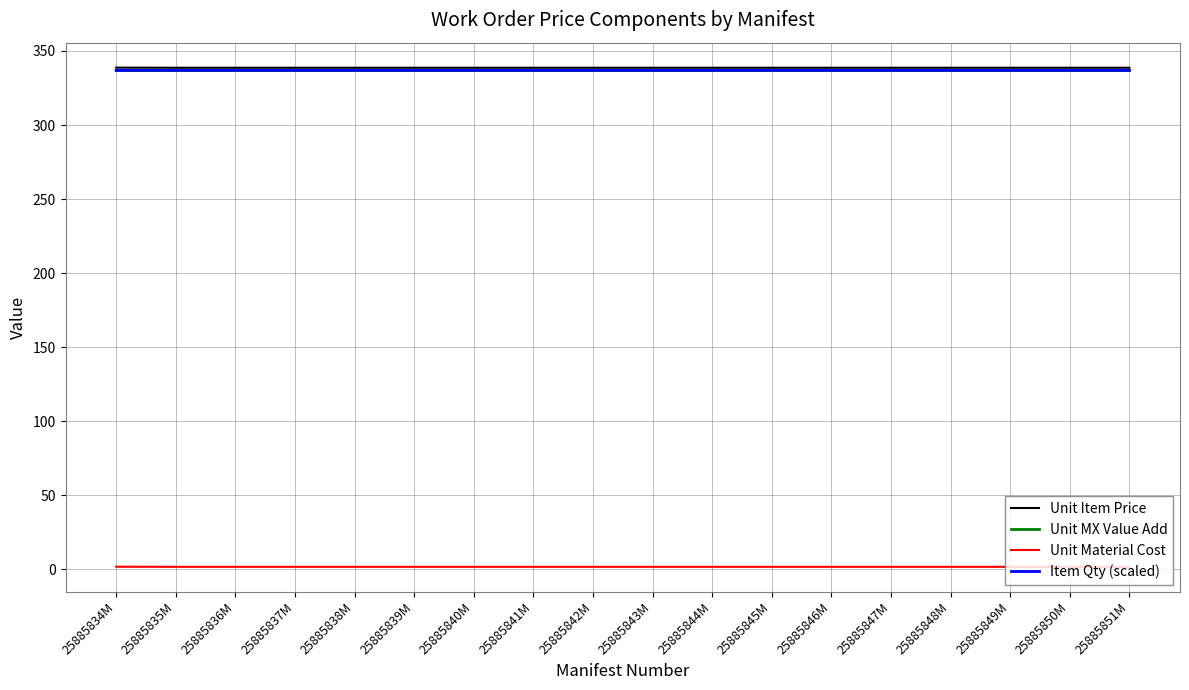

What is the minimum value for Unit MX Value Add?

336.9